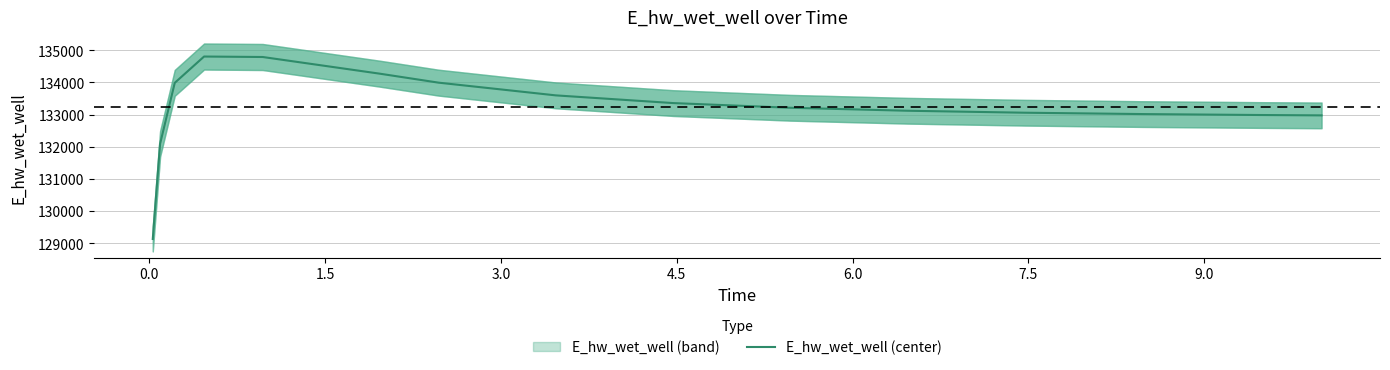

Count the number of categories in the chart.

15